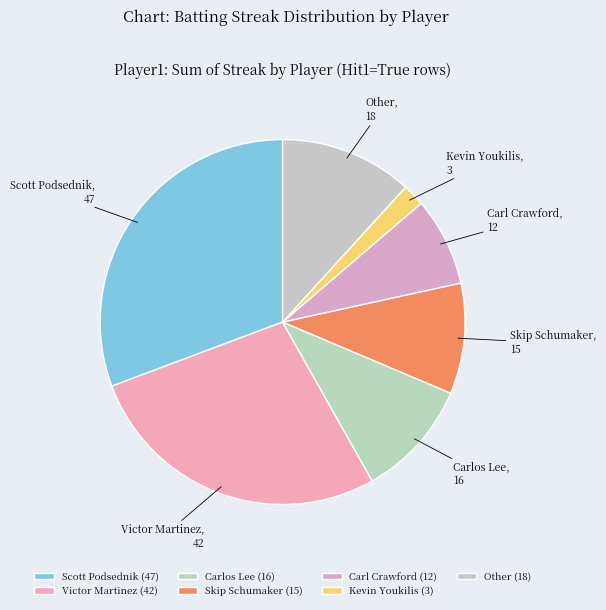

Which has a higher value, Victor Martinez or Scott Podsednik?

Scott Podsednik